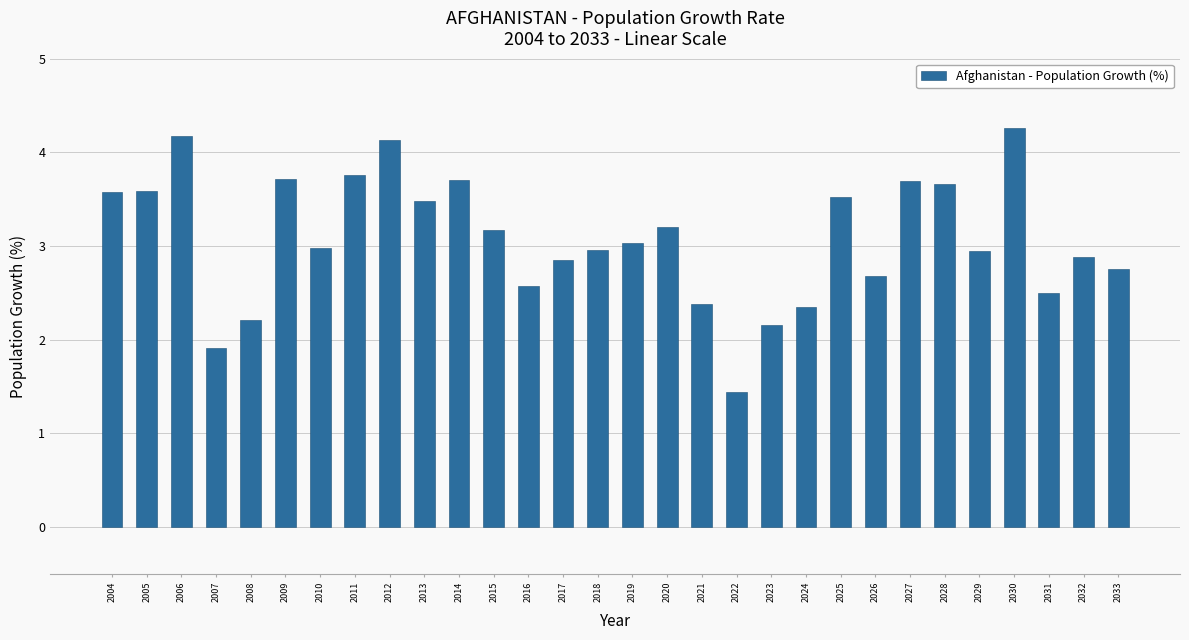

What is the sum of the values at 2029 and 2006?

7.1